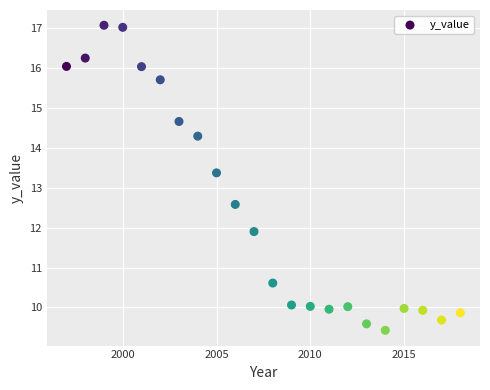

What is the range of Y values (max minus min)?

7.7